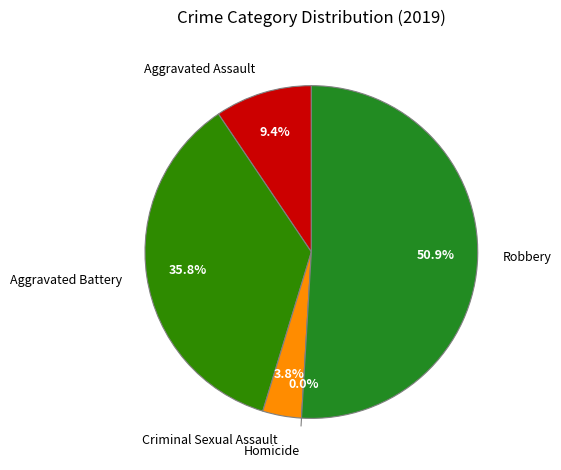

What is the total percentage of Homicide and Aggravated Battery?

35.8%